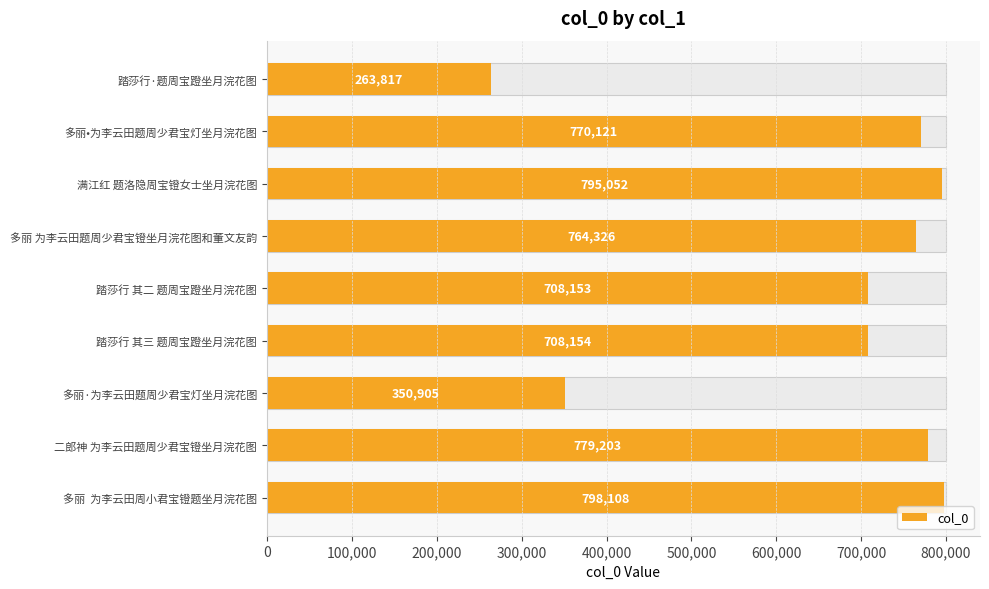

The value at 多丽·为李云田题周少君宝灯坐月浣花图 is 82477. True or false?

False